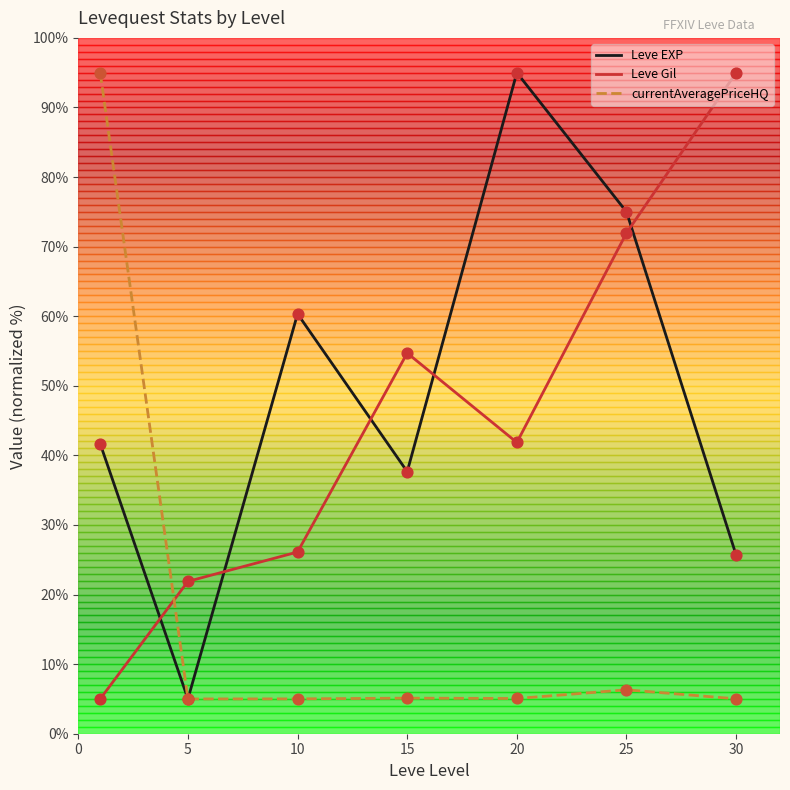

Which series has the largest total across all categories?

Leve EXP